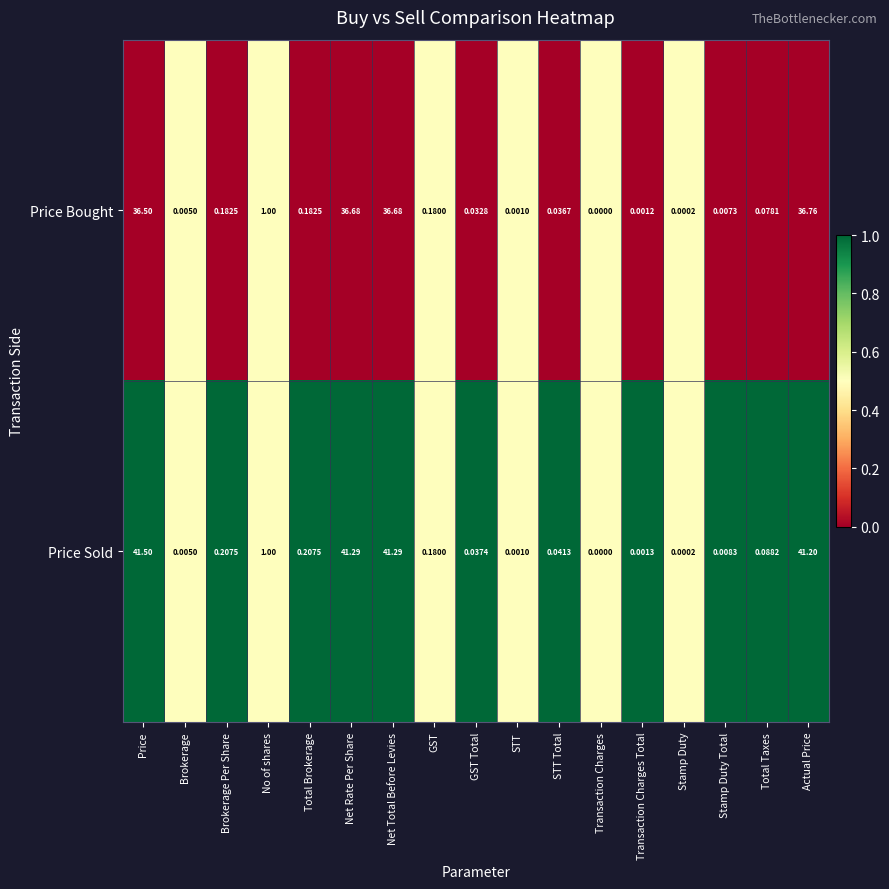

Which series has the widest spread of values?

Price Sold